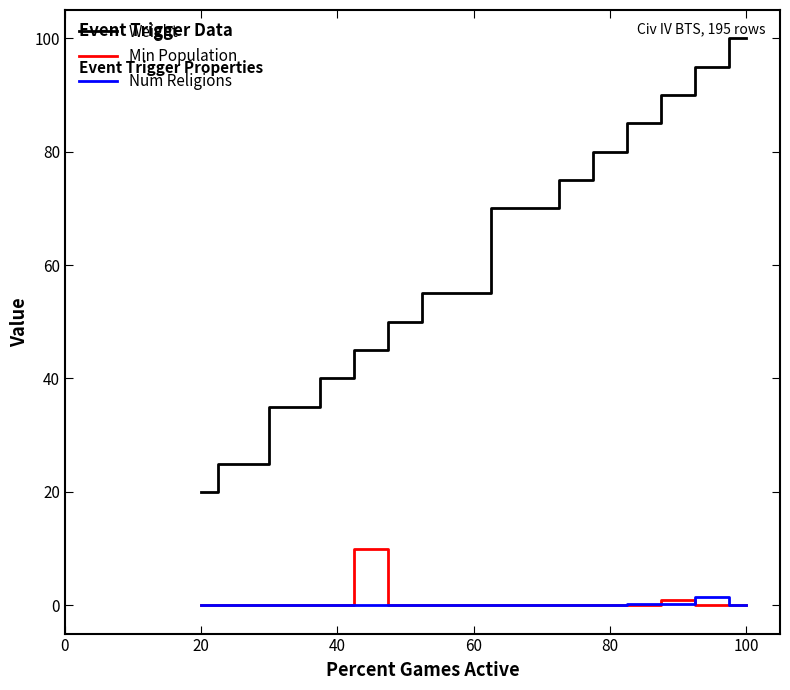

True or false: Weight and Min Population intersect in this chart.

False